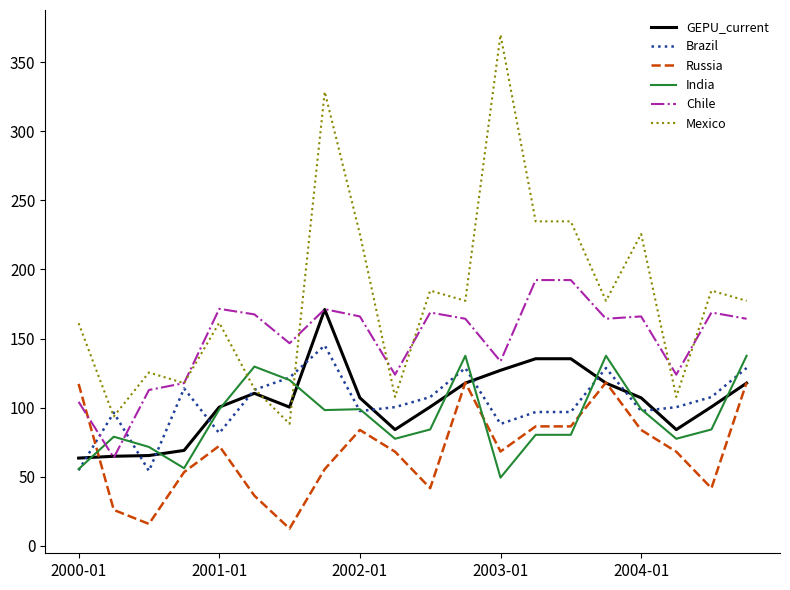

Rank the series by their maximum value, from lowest to highest.

Russia, India, Brazil, GEPU_current, Chile, Mexico